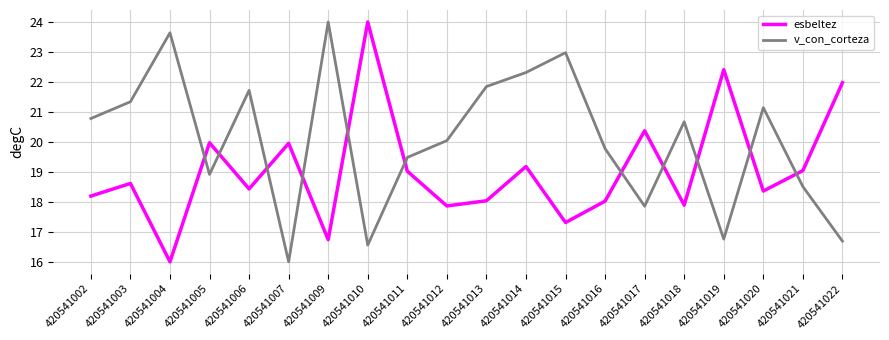

Where does the v_con_corteza series first go above 20?

420541002